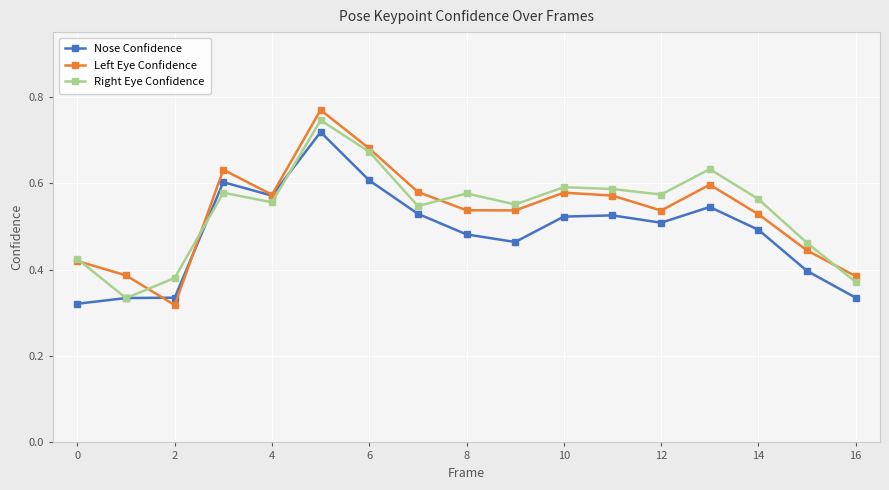

Which series has the widest spread of values?

Left Eye Confidence